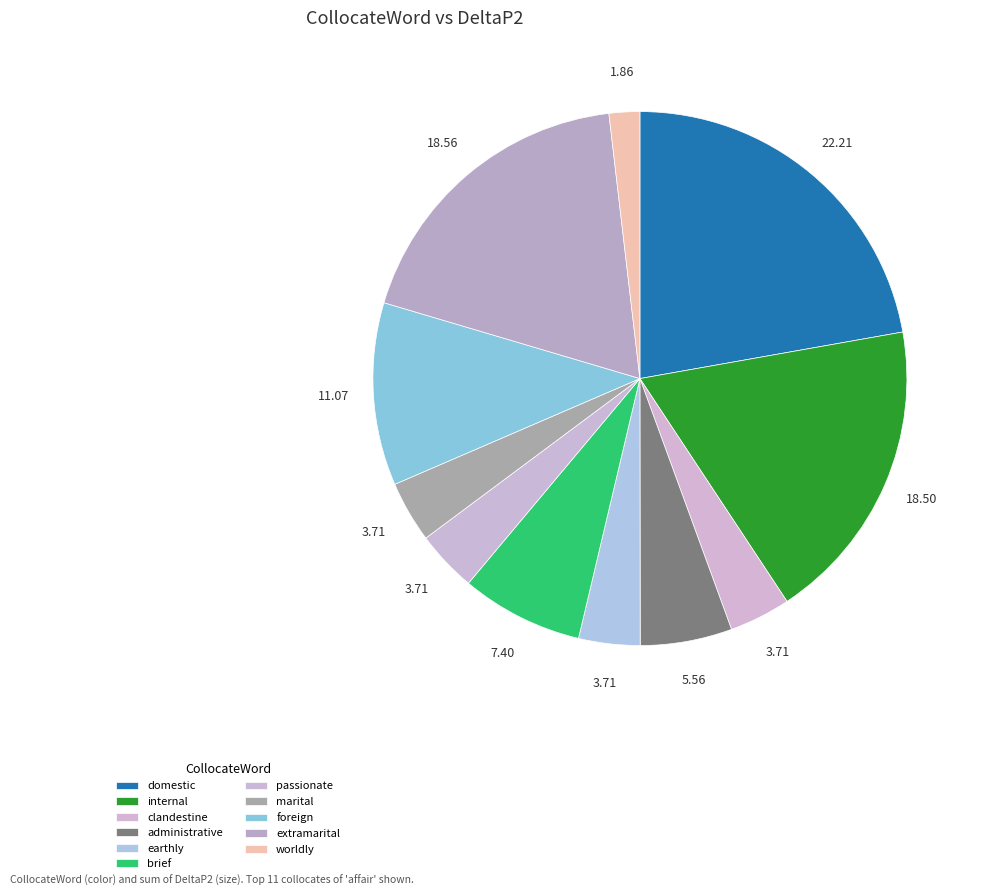

The clandestine slice represents 4% of the pie. True or false?

True